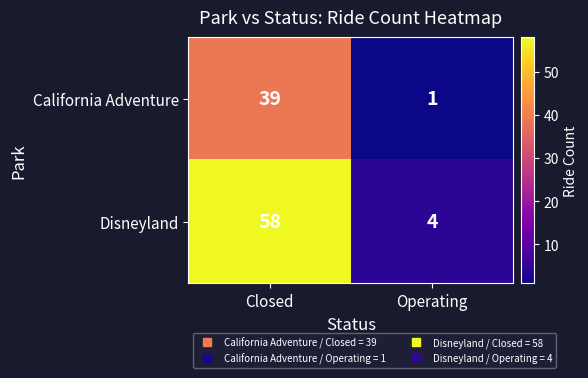

What is the smallest value displayed?

1